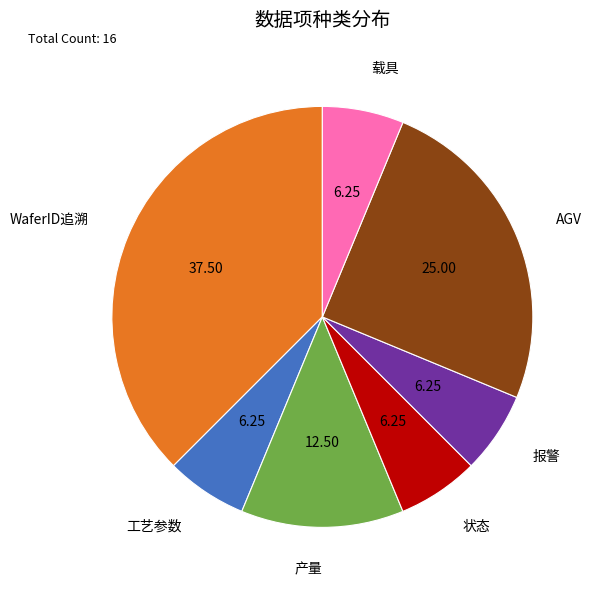

Count the number of slices in the pie.

7